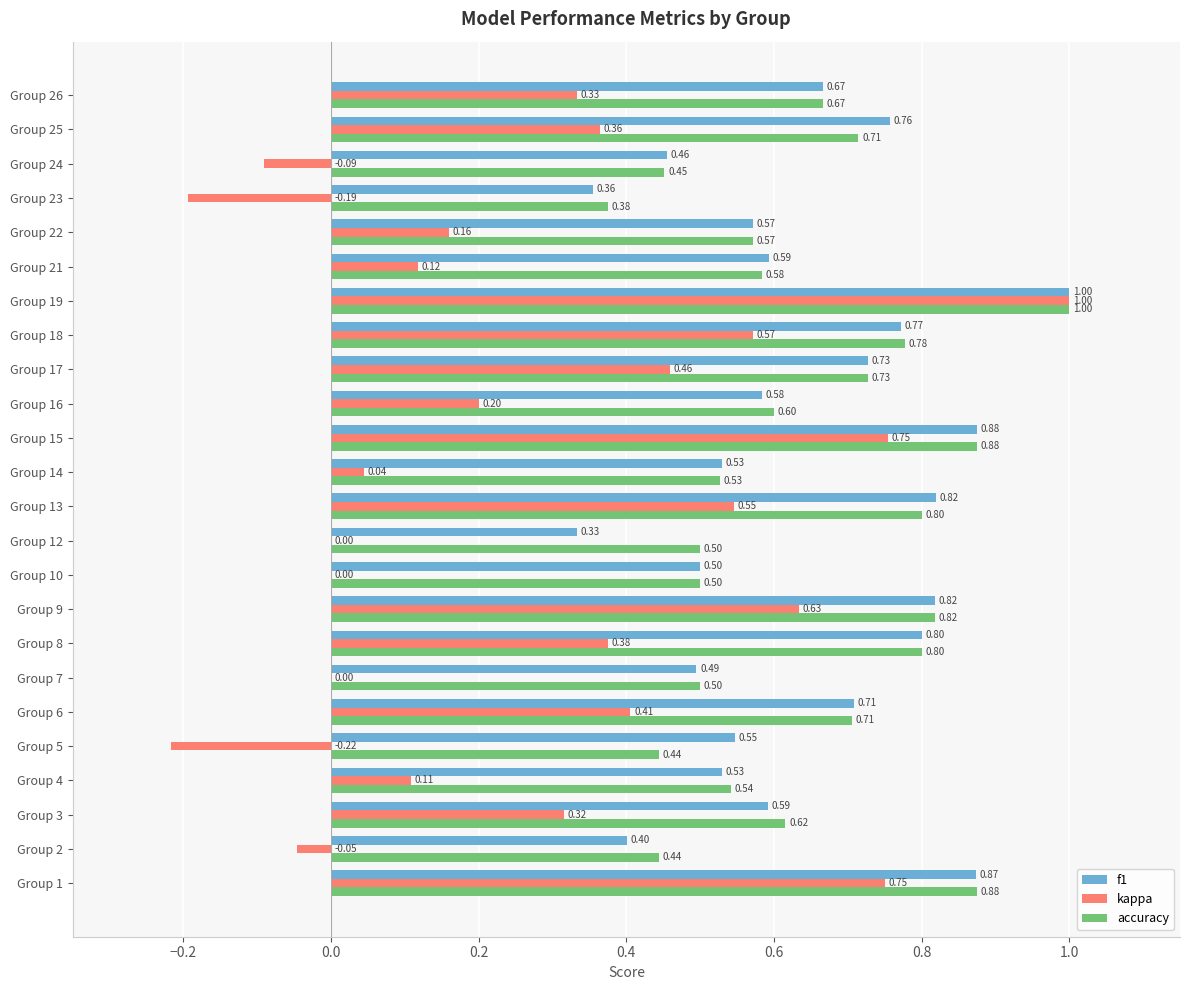

What is the total value across all series at Group 17?

1.9